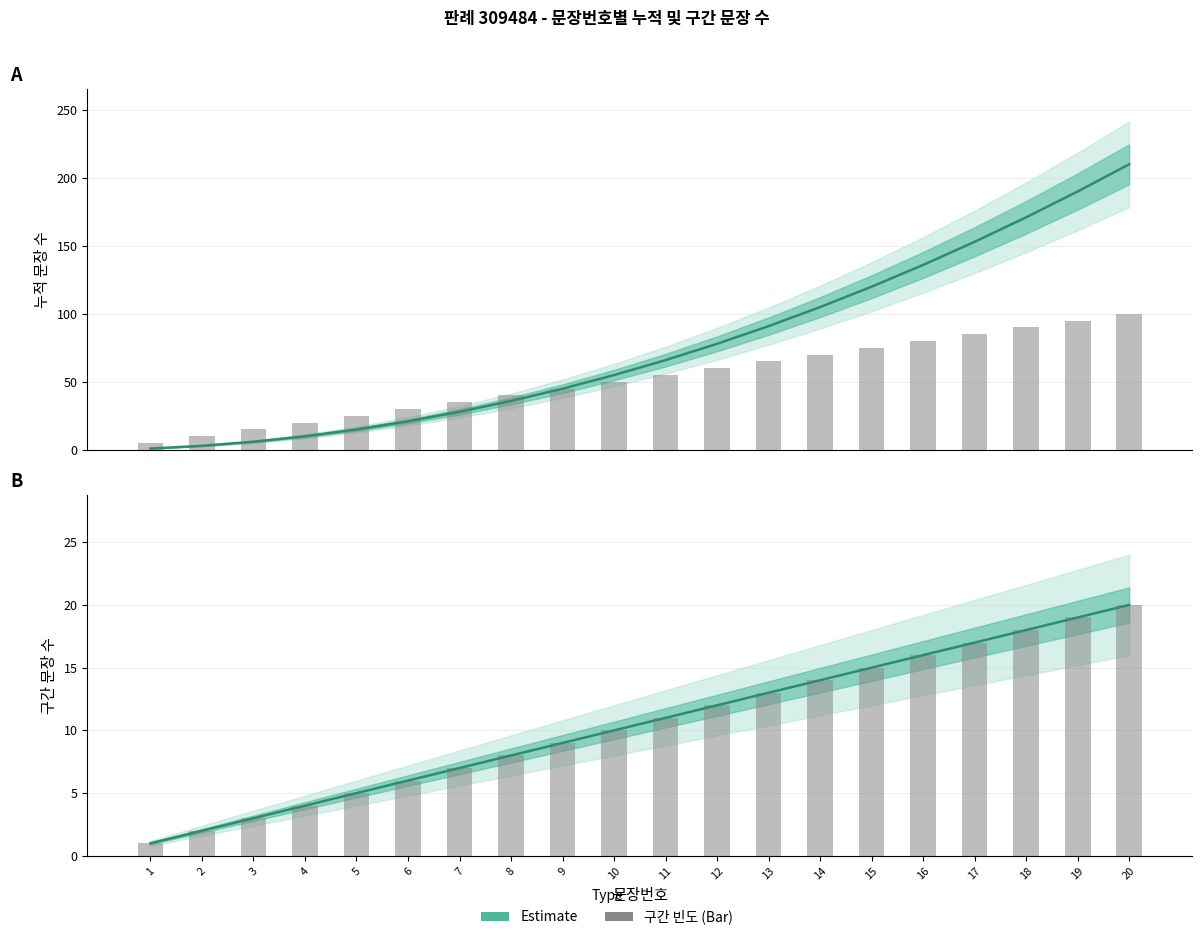

How many series are shown in this chart?

4